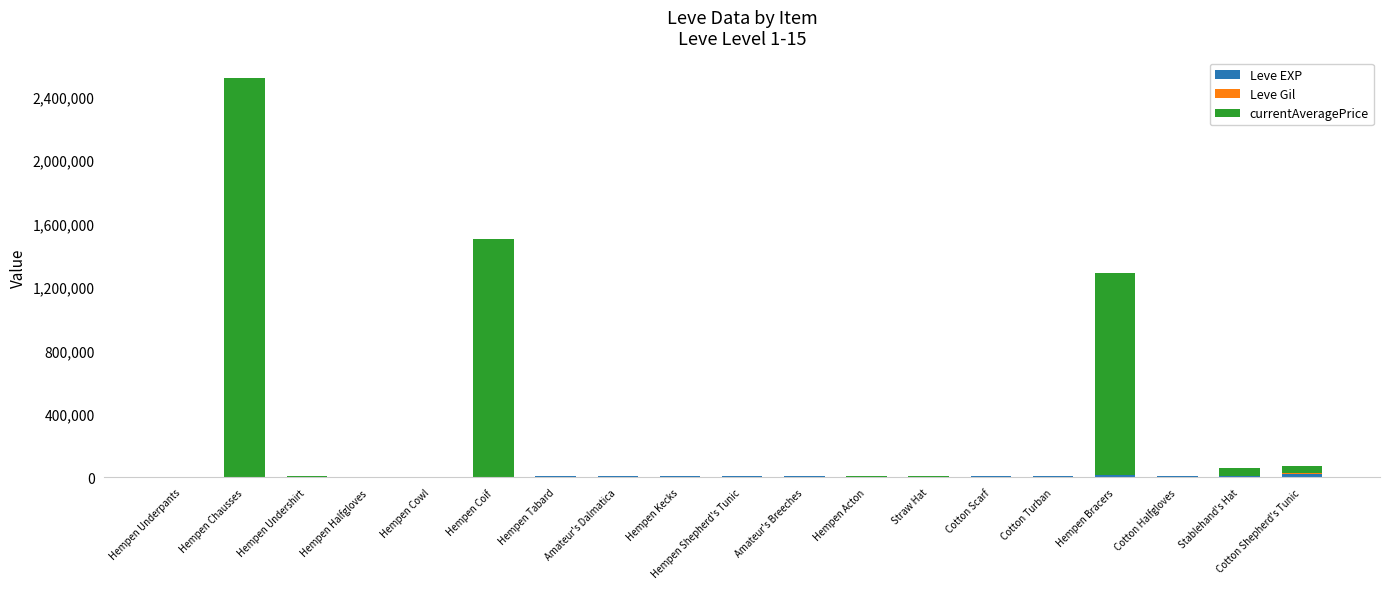

Are the bars horizontal?

No